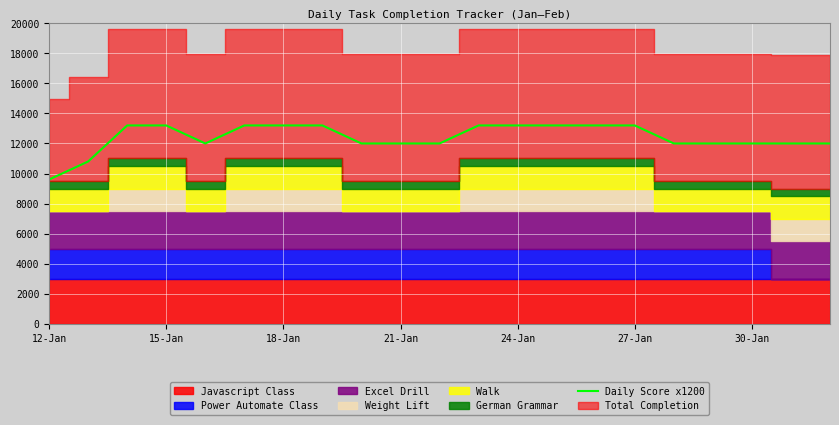

Reading left to right, transcribe all the data shown in this chart.

9600	10800	13200	13200	12000	13200	13200	13200	12000	12000	12000	13200	13200	13200	13200	13200	12000	12000	12000	12000	12000